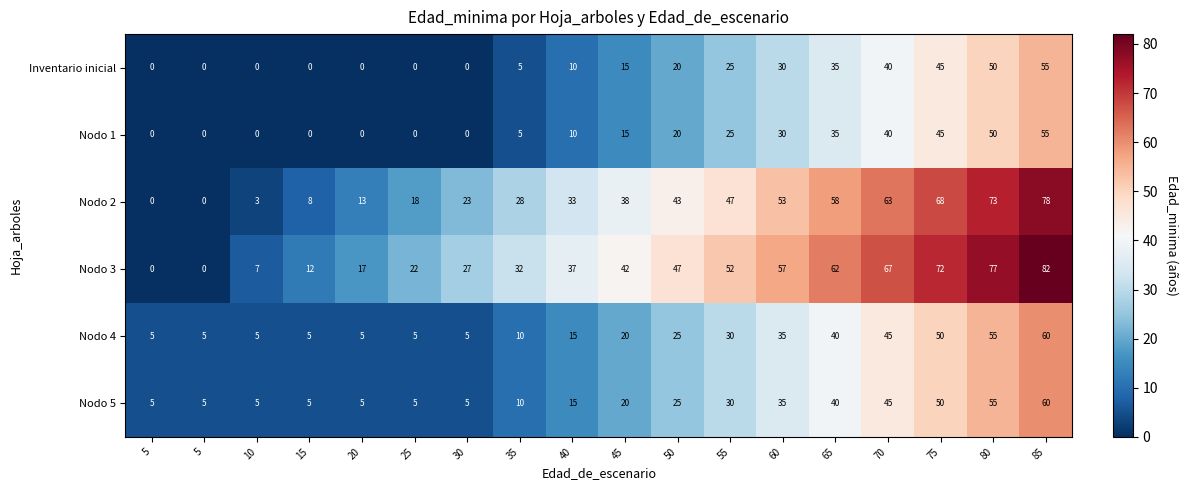

How many data points does each series have?

18